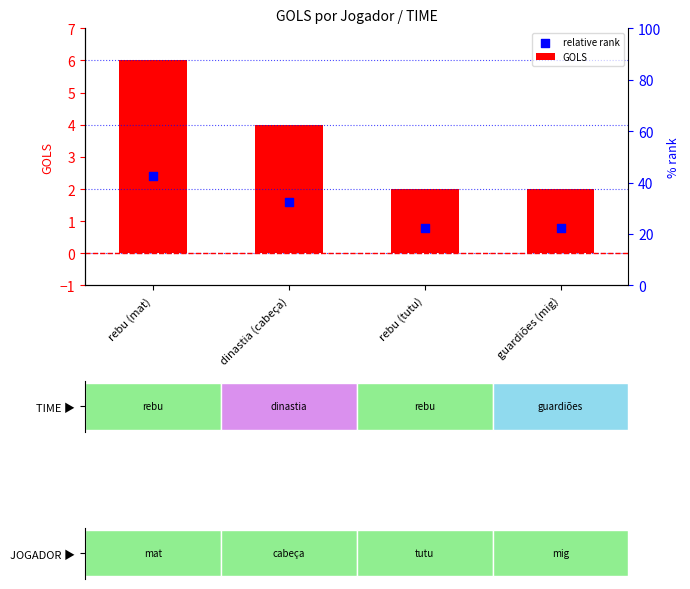

What is the ratio of the value at dinastia (cabeça) to the value at rebu (tutu)?

2.0